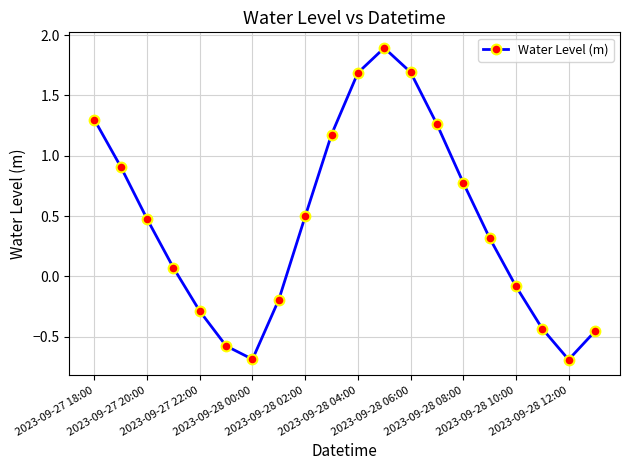

How many interior local peaks (higher than both neighbors) does the data have?

1